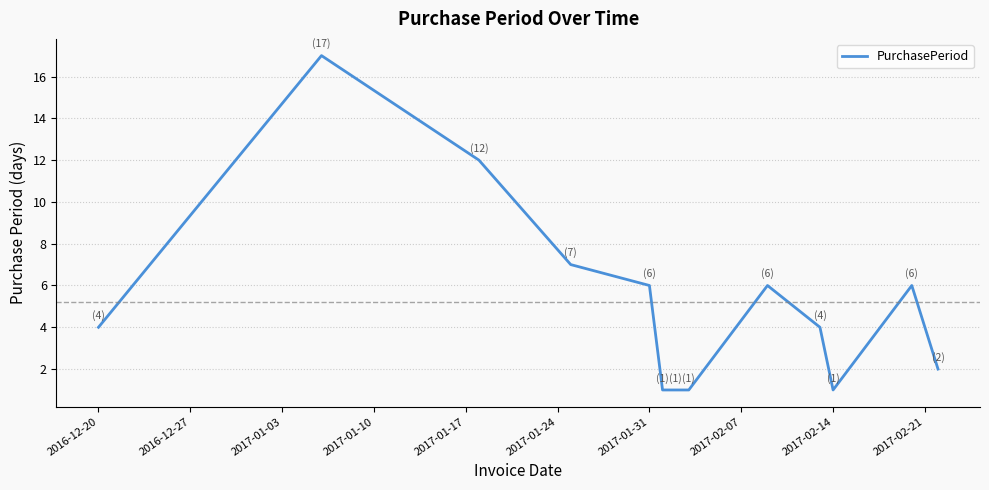

What is the maximum value shown in the chart?

17